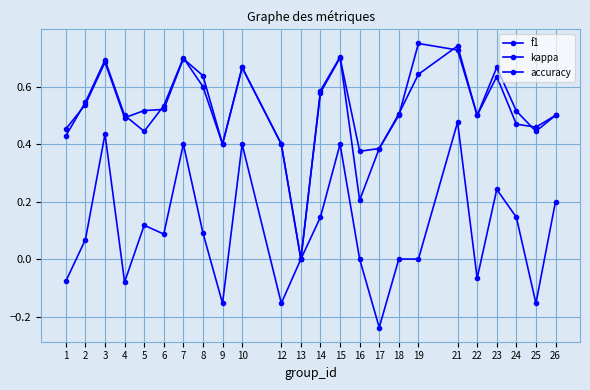

How many data points in accuracy are above 0?

23